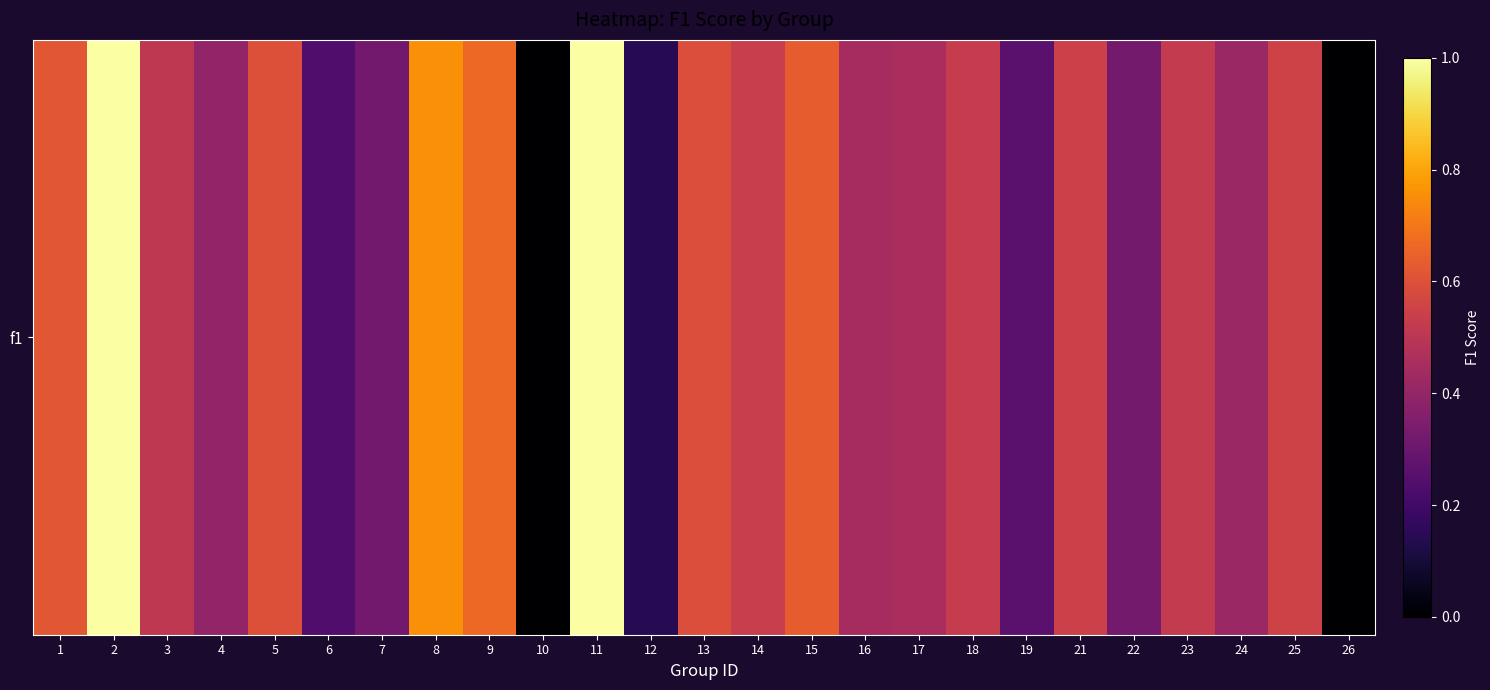

Rank the categories by value from lowest to highest.

10, 26, 12, 6, 19, 7, 22, 4, 24, 16, 17, 3, 23, 18, 14, 21, 25, 13, 5, 1, 15, 9, 8, 2, 11